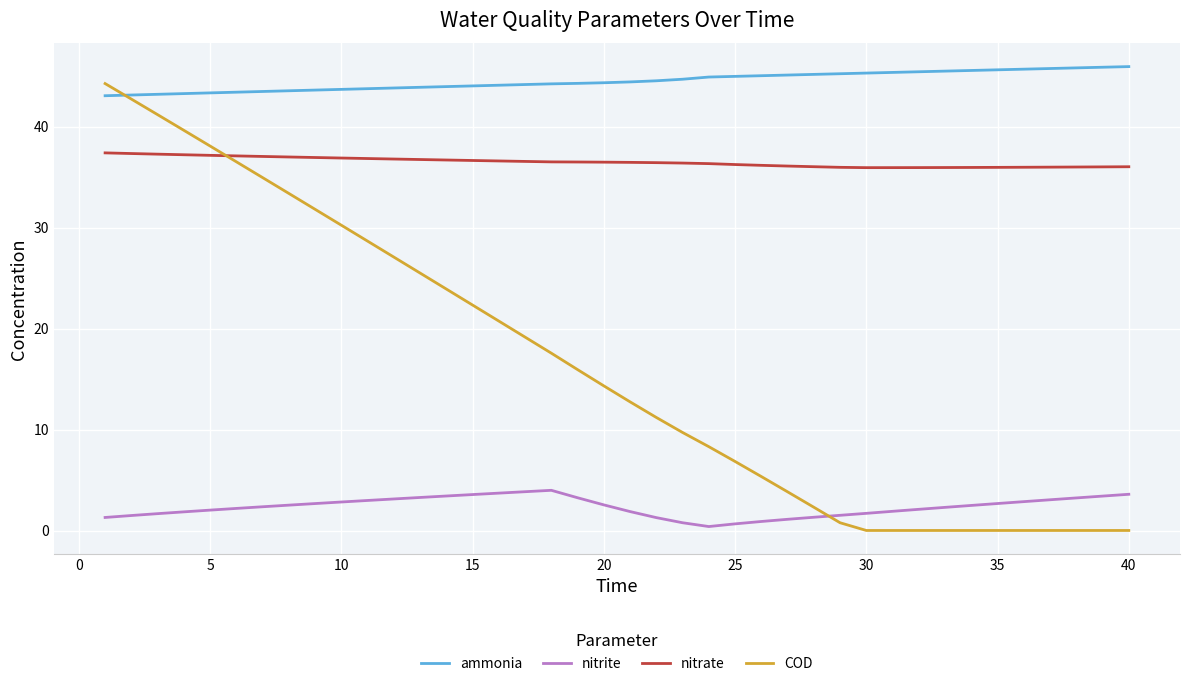

Which series has the largest total across all categories?

ammonia